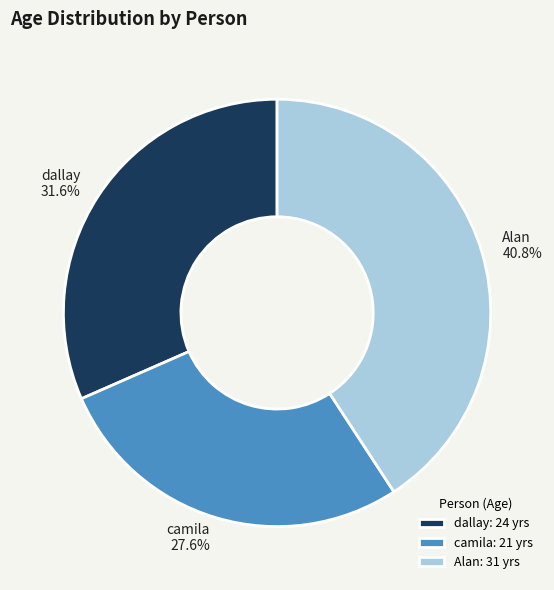

Rank the categories by value from highest to lowest.

Alan, dallay, camila